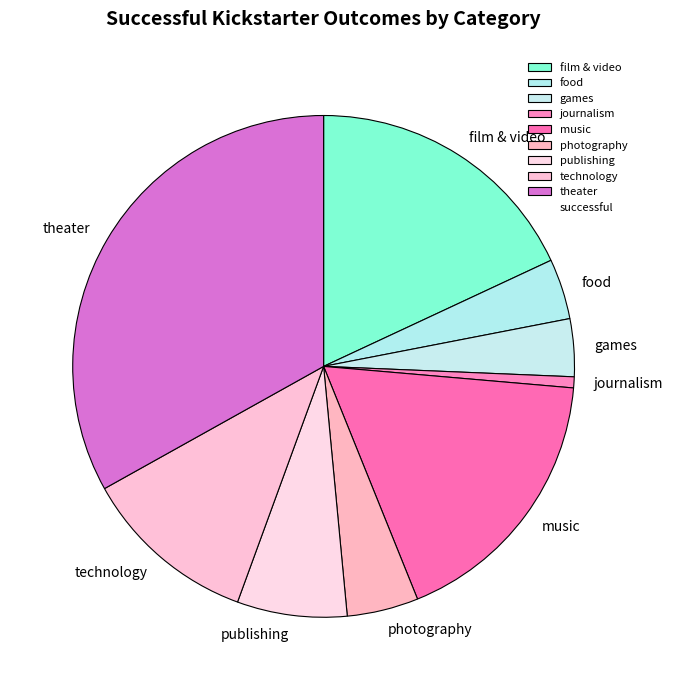

Approximately how many times larger is the value at technology compared to food?

2.9